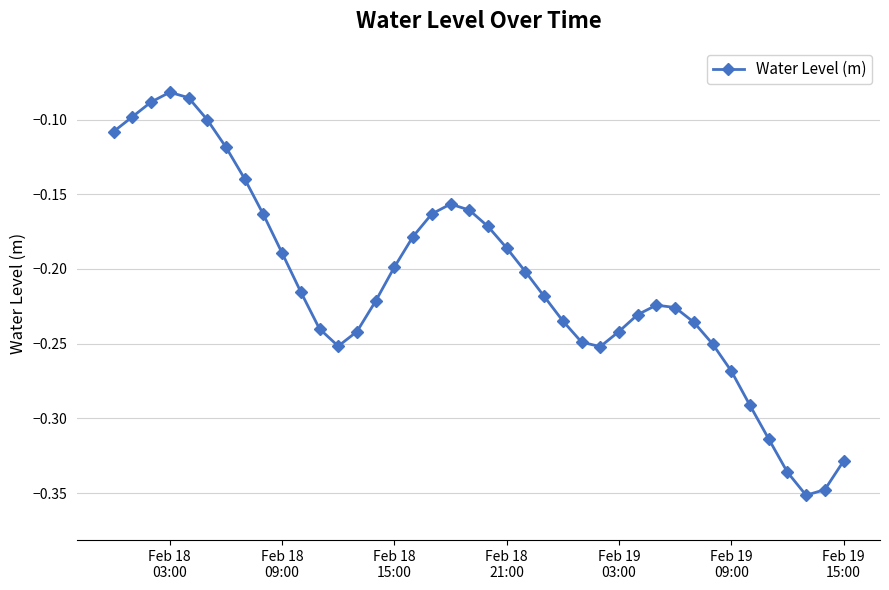

True or false: there are more than 2 points higher than both neighbors.

True